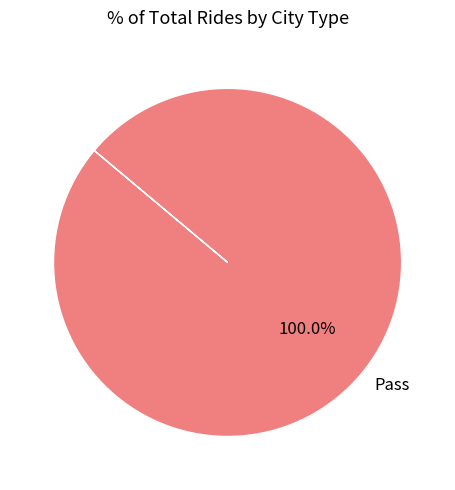

Rank the categories by value from highest to lowest.

Pass